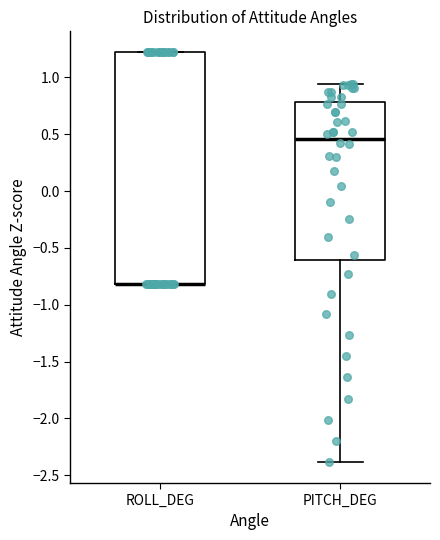

Reading left to right, transcribe this box plot: for each box, give where its median line is, the range the box spans, and where its two whiskers end, as read against the y-axis. The values are not printed on the chart, so give them approximately, as read against the axis.

ROLL_DEG: median -0.80 (drawn on the box's lower edge), box -0.80 to 1.20, whiskers -0.80 to 1.25
PITCH_DEG: median 0.45, box -0.60 to 0.80, whiskers -2.40 to 0.95